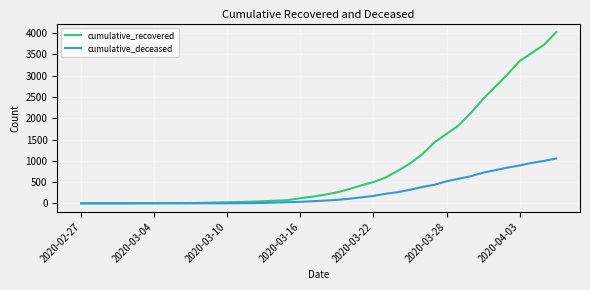

Which series has the widest spread of values?

cumulative_recovered